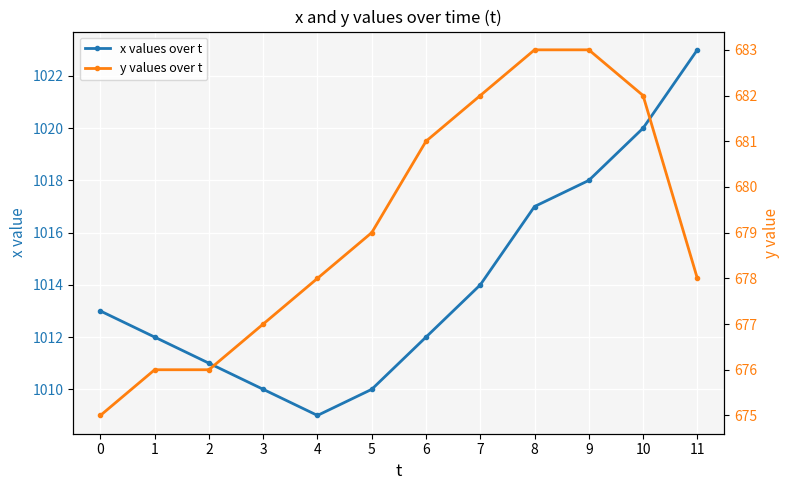

True or false: y values over t and x values over t cross at least once.

False